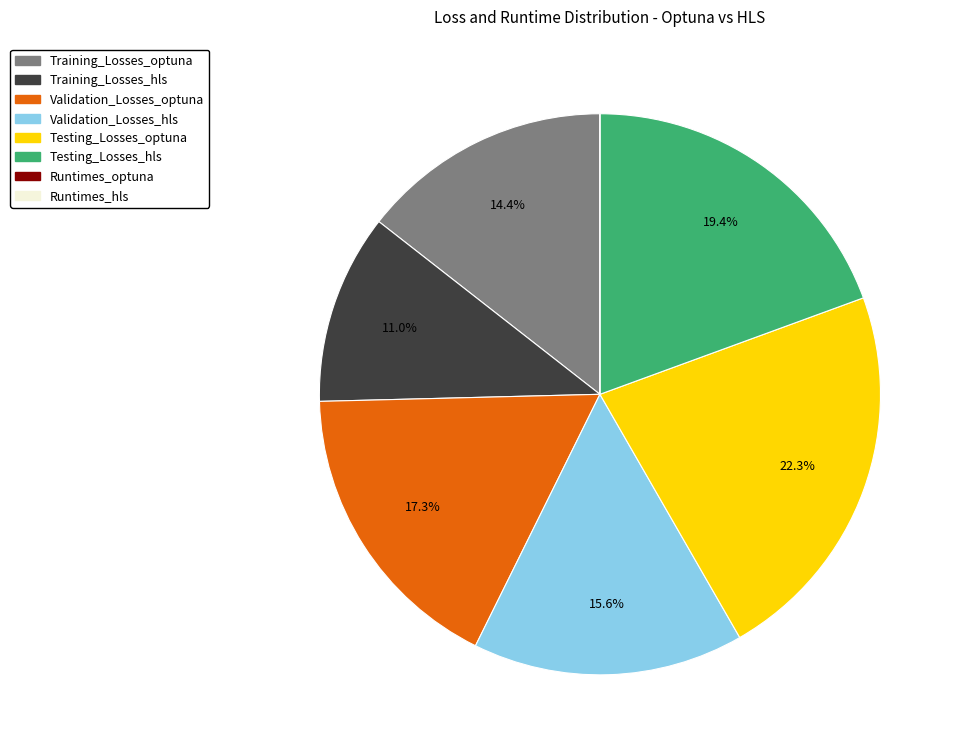

To the nearest percent, what percentage of the pie is Training_Losses_hls?

11%